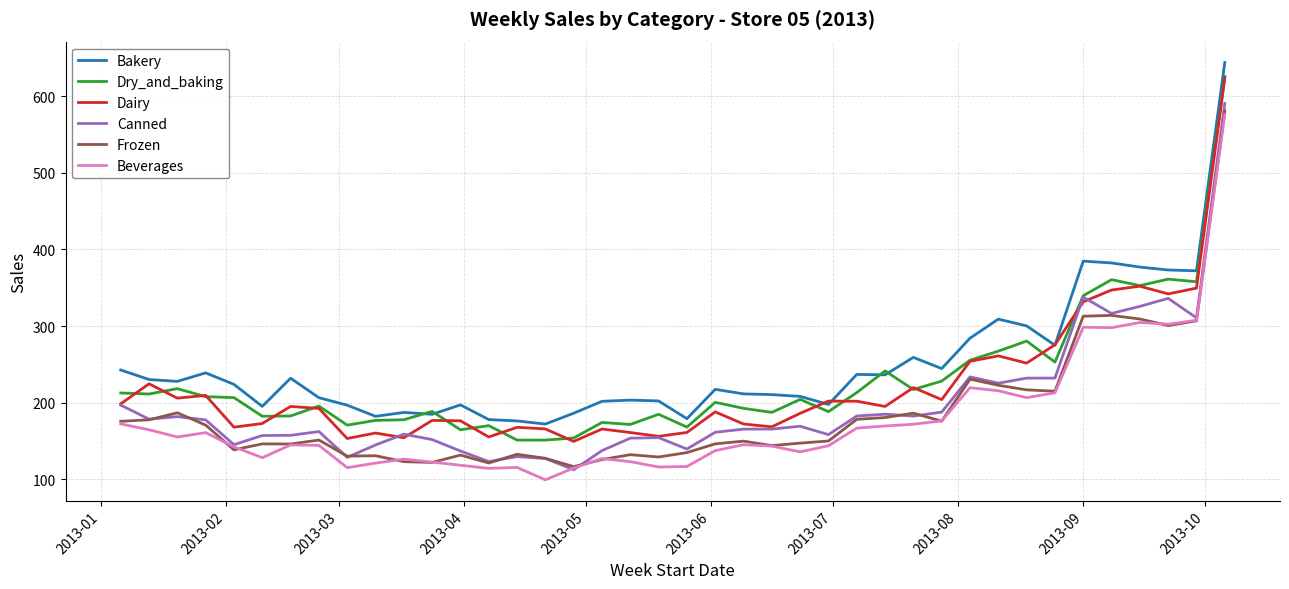

True or false: Canned and Bakery intersect in this chart.

False